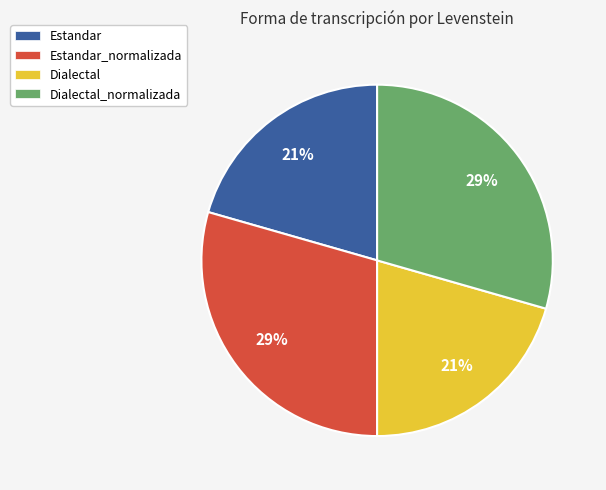

How many segments does this pie chart have?

4